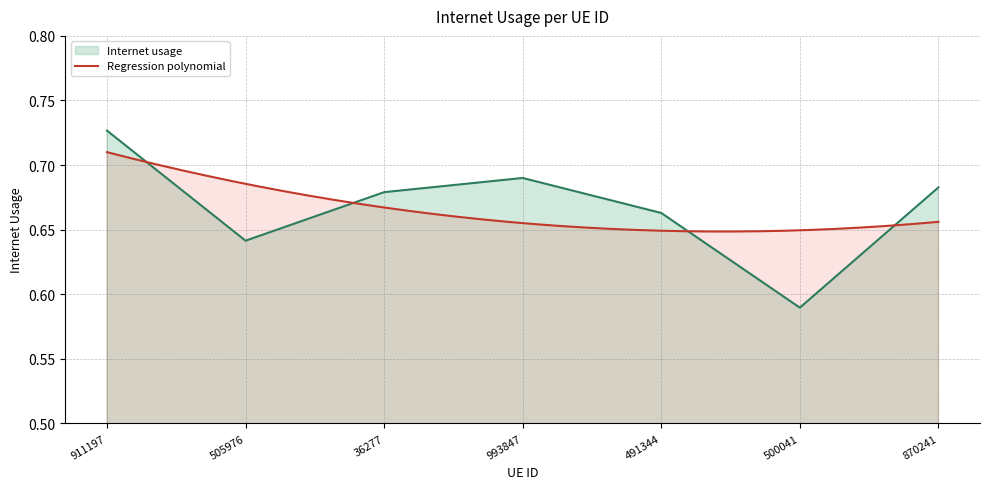

Which label corresponds to the largest value in the chart?

911197